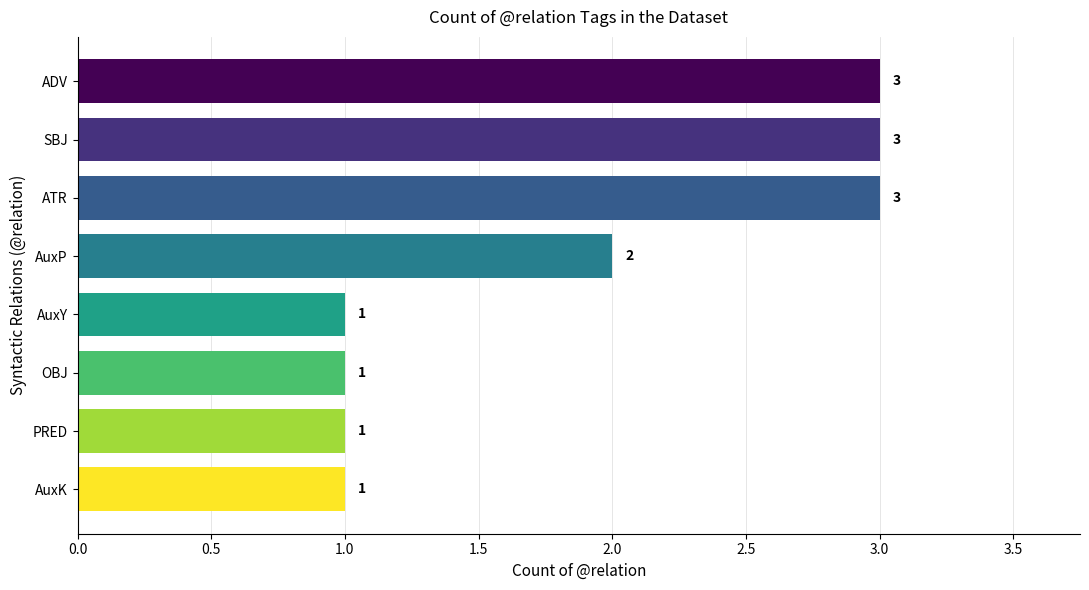

How many series are shown in this chart?

1